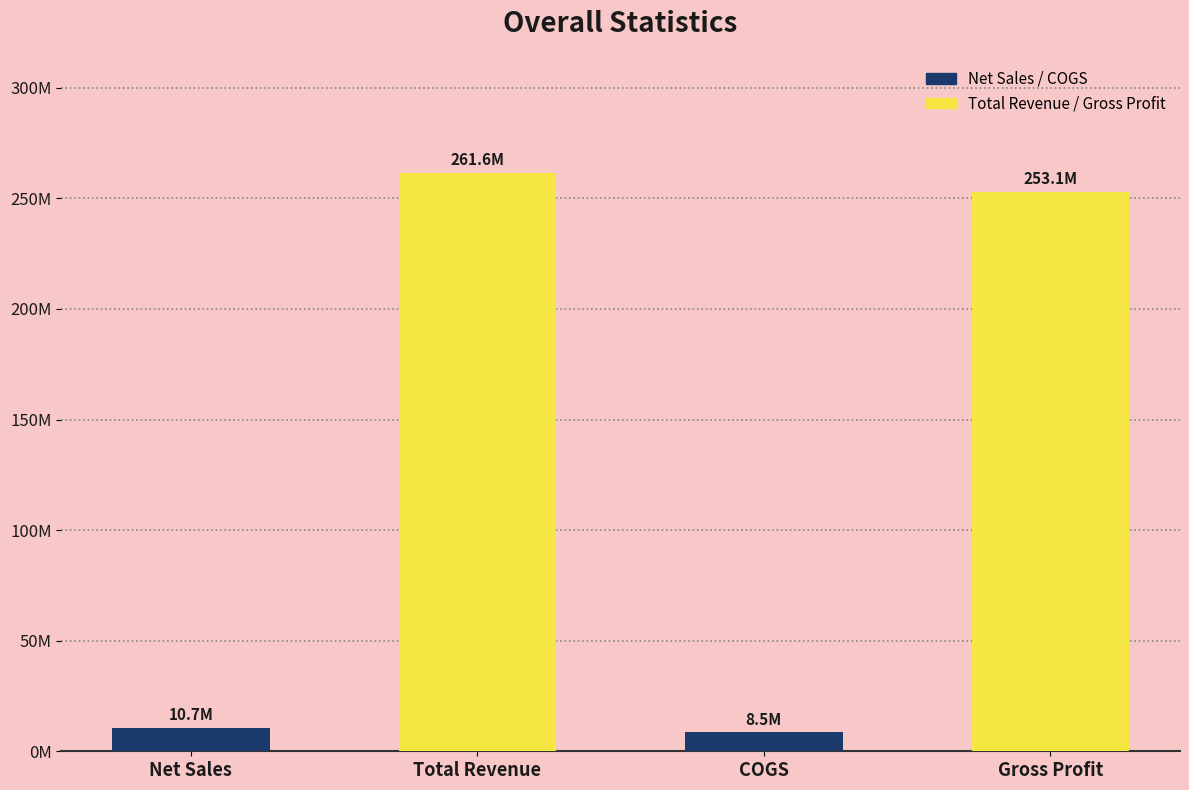

Are the bars horizontal?

No